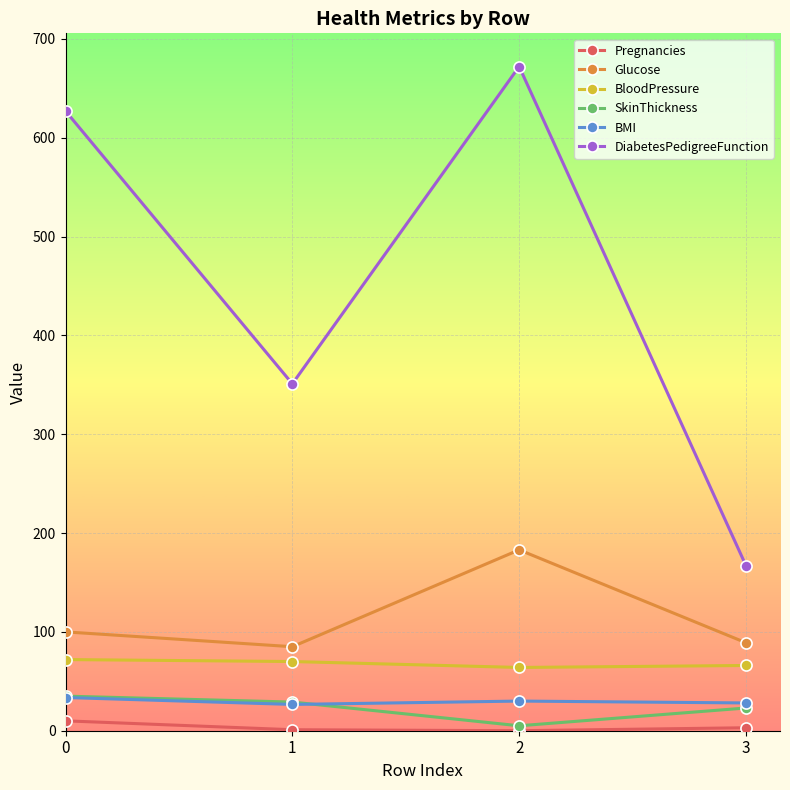

What is the value of the BloodPressure point at the 1st from the left?

72.0